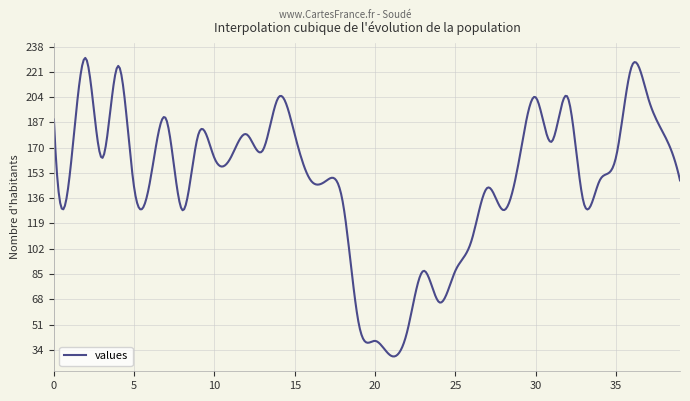

True or false: the data has more than 1 interior local peaks.

True